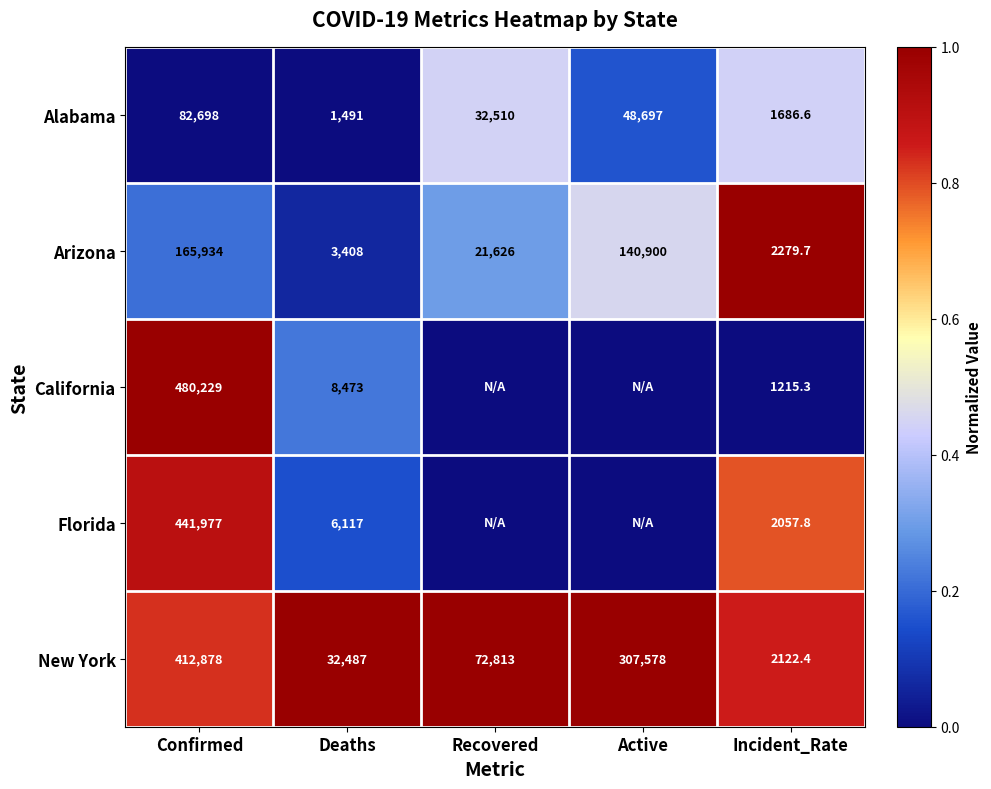

Between Confirmed and Deaths, which series saw the biggest shift?

California